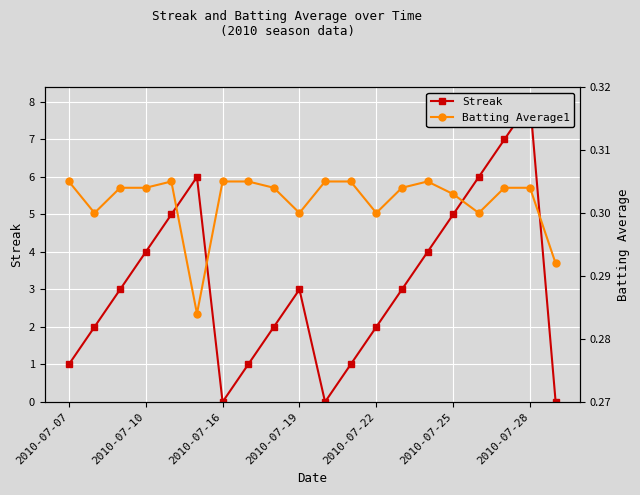

What is the difference between the maximum and minimum values in the Streak series?

8.0